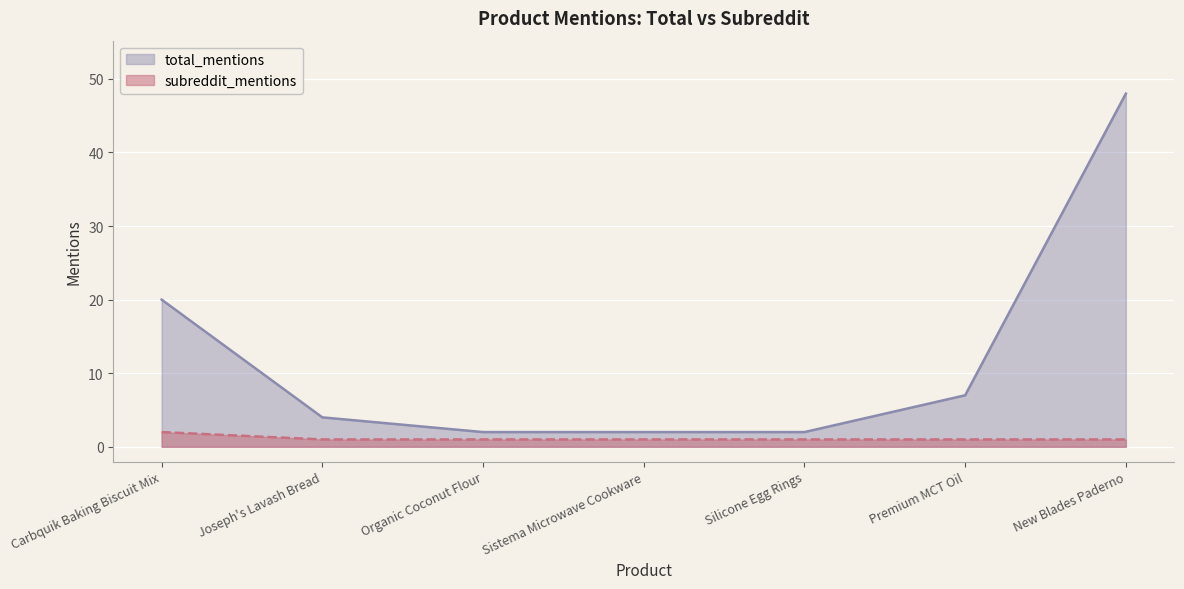

How many series are shown in this chart?

2